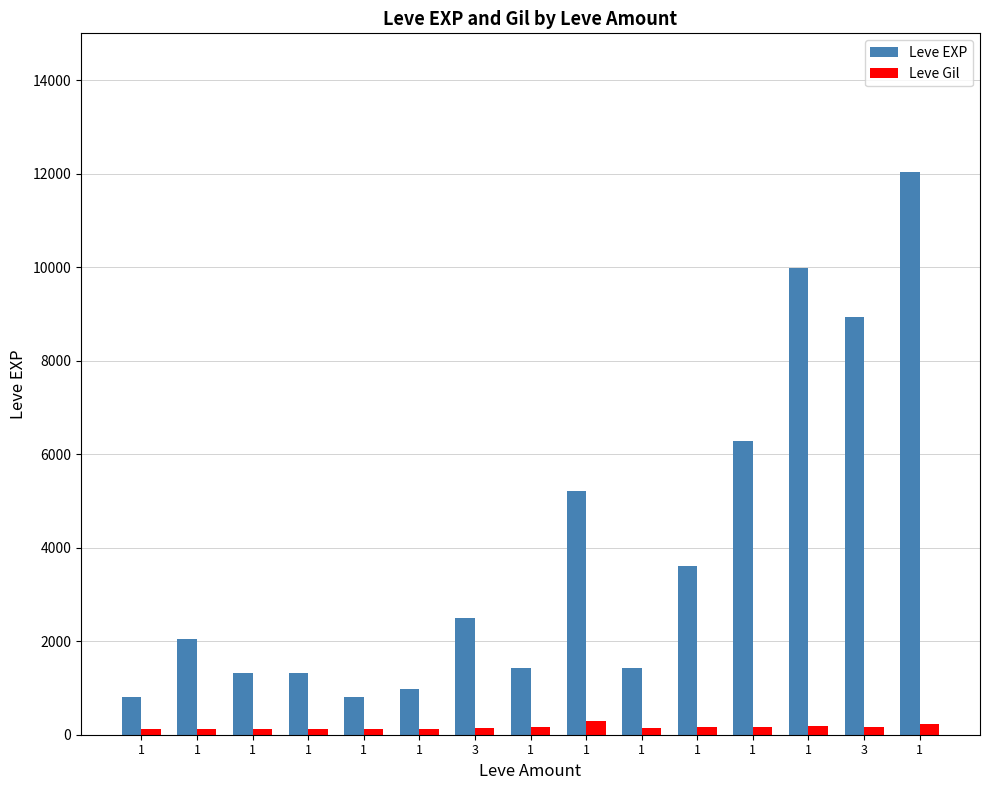

What are all the series names shown in the legend?

Leve EXP, Leve Gil